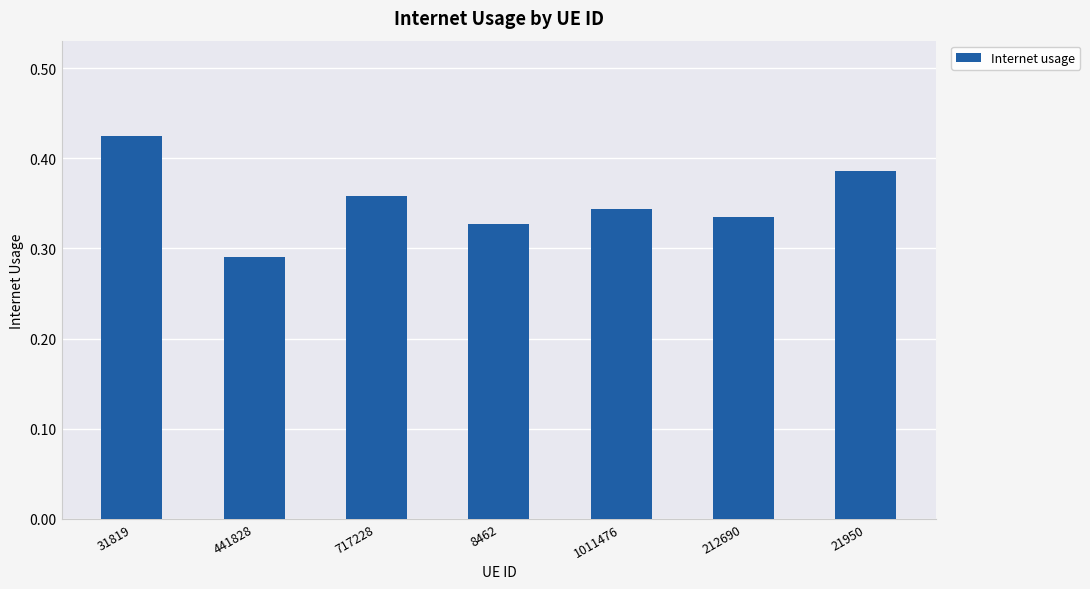

Which category has the highest value across all series?

31819